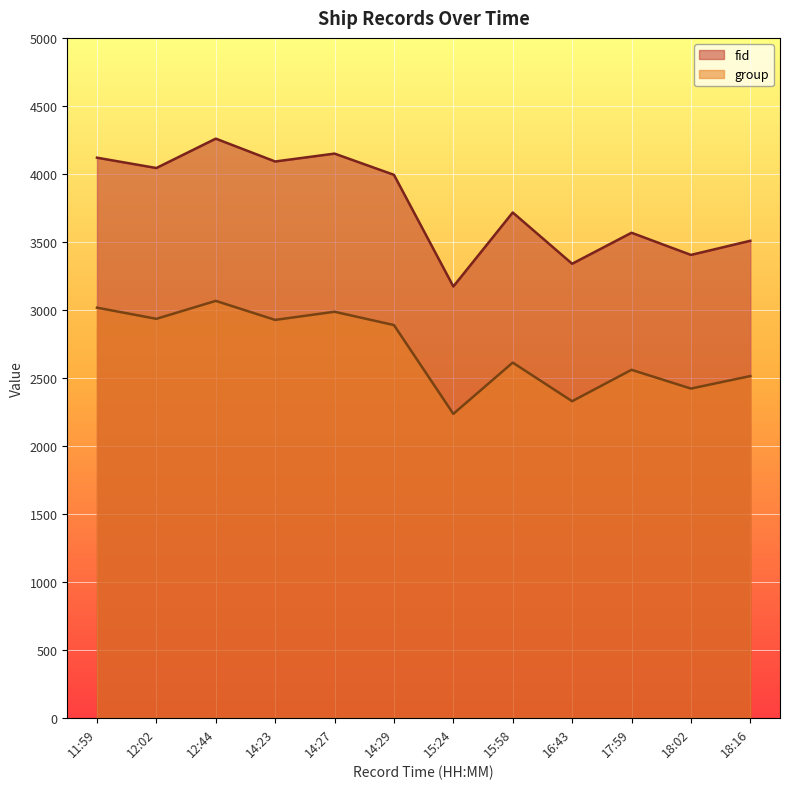

Where is the first local minimum for group?

12:02